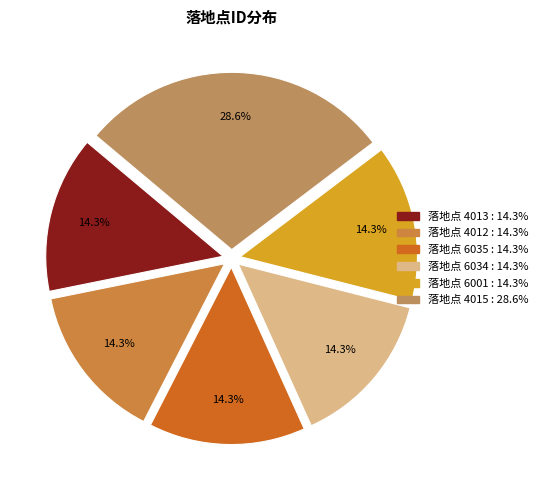

How many slices are in this pie chart?

6